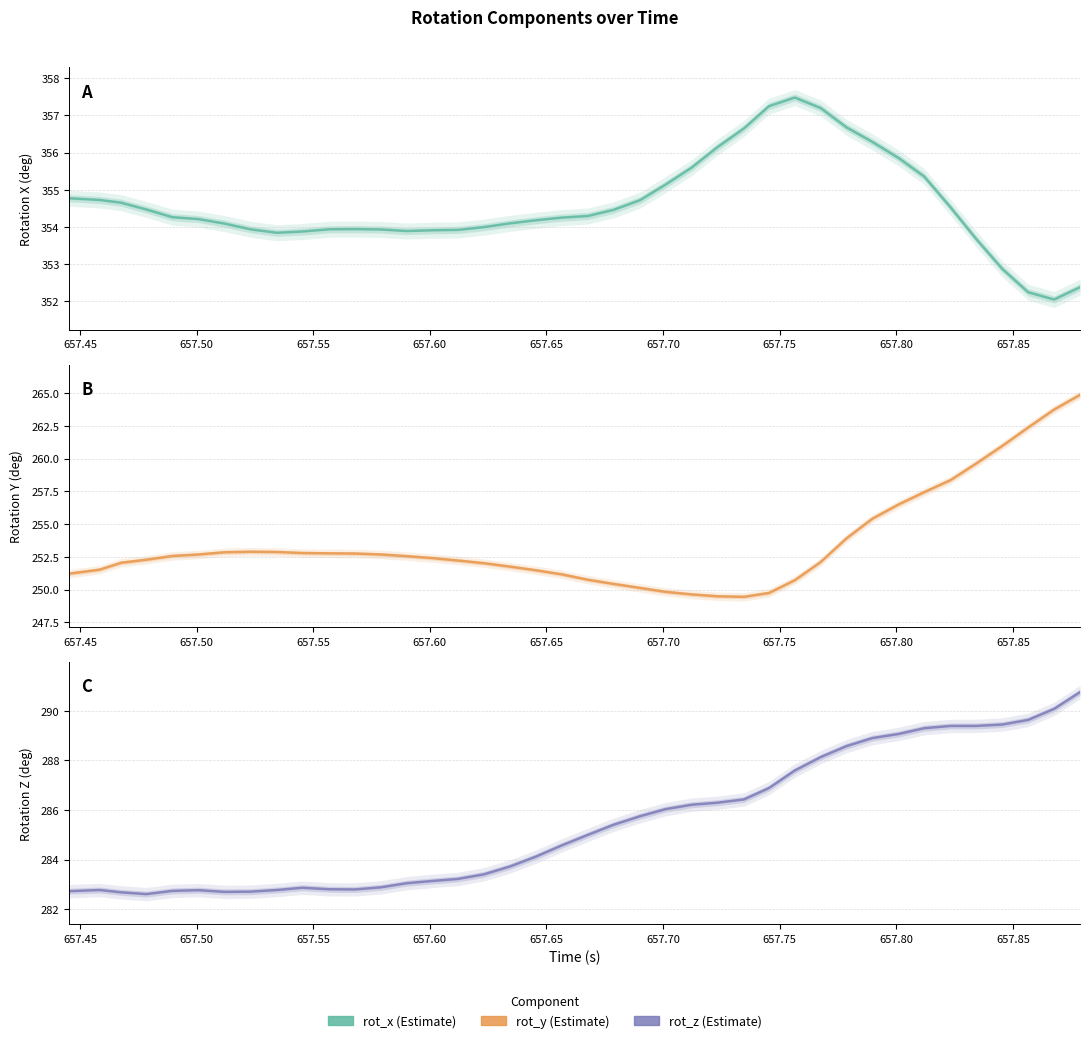

What is the difference between the maximum and minimum values in the rot_y series?

15.4